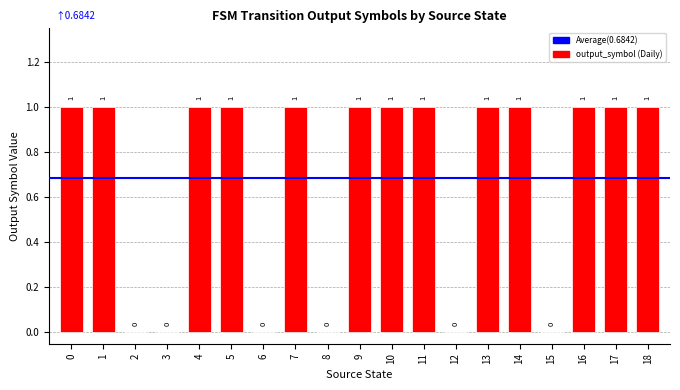

What is the change in value from 3 to 4?

+1